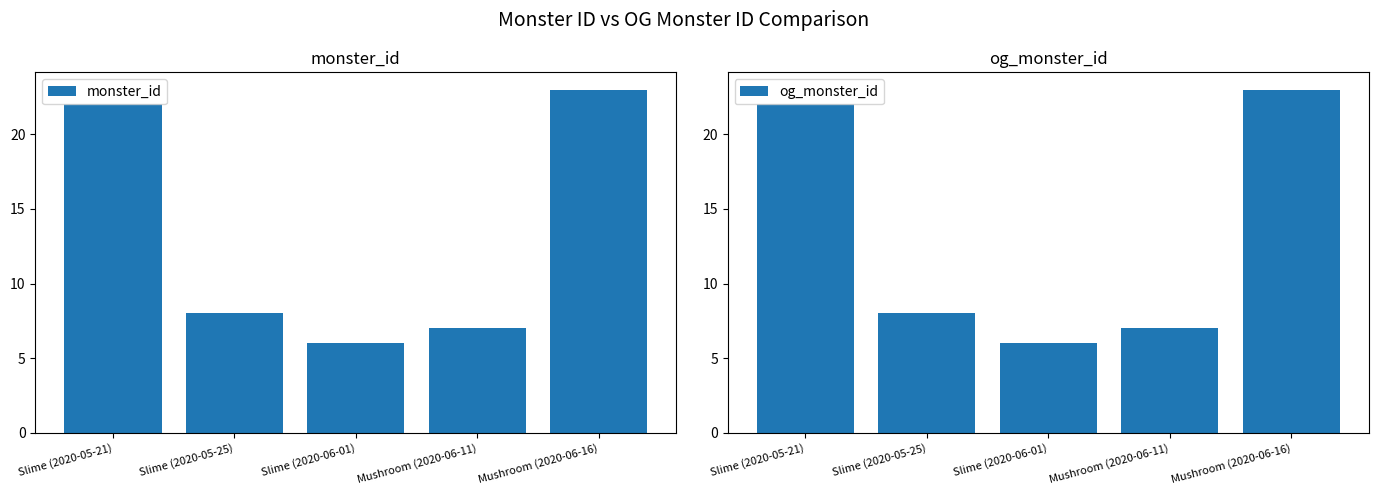

What is the total value across all series at Slime (2020-06-01)?

12